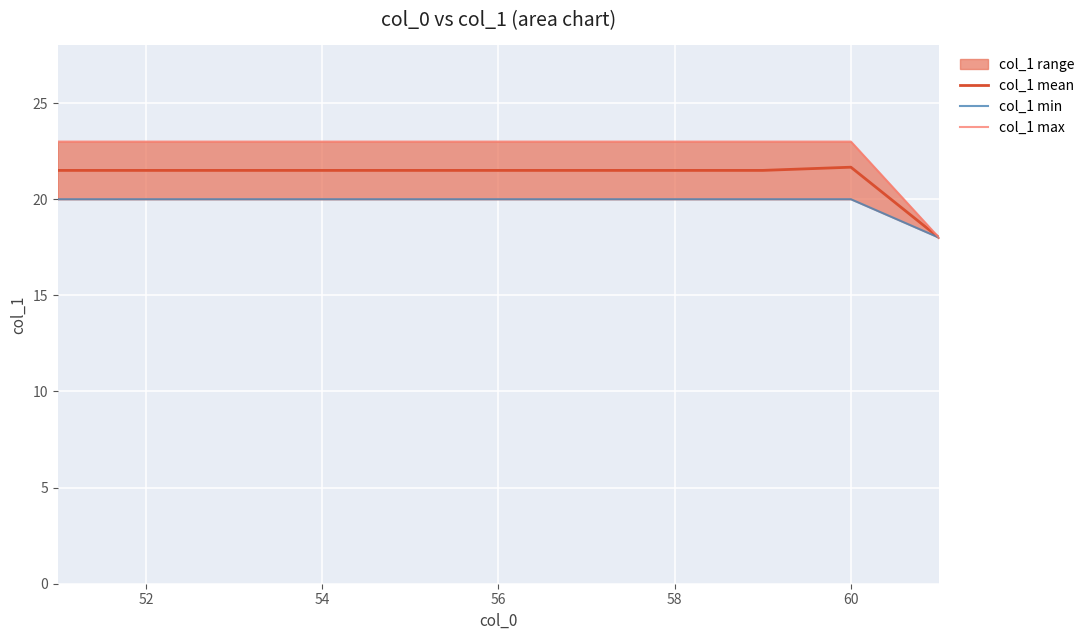

The col_1 mean series shows 21.5 at 58. True or false?

True